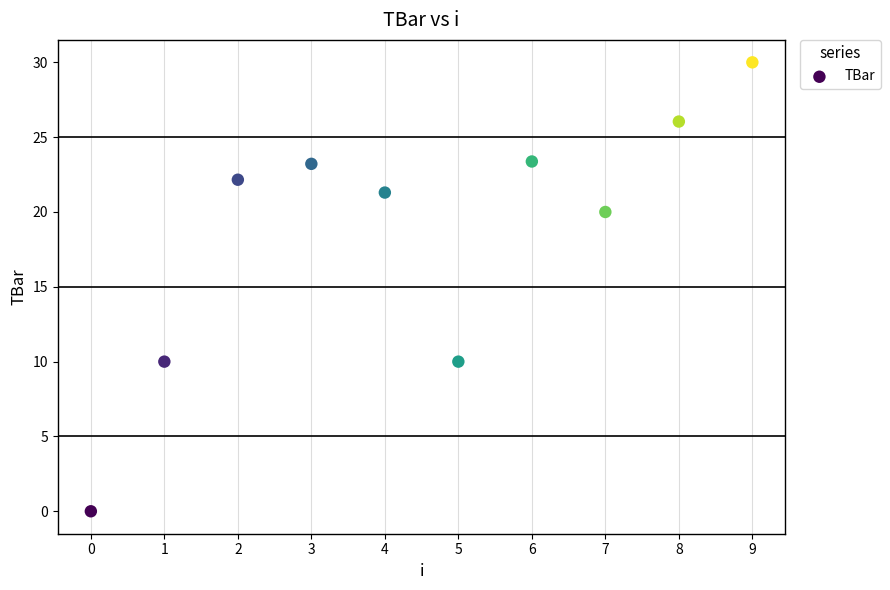

What is the range of Y values (max minus min)?

30.0